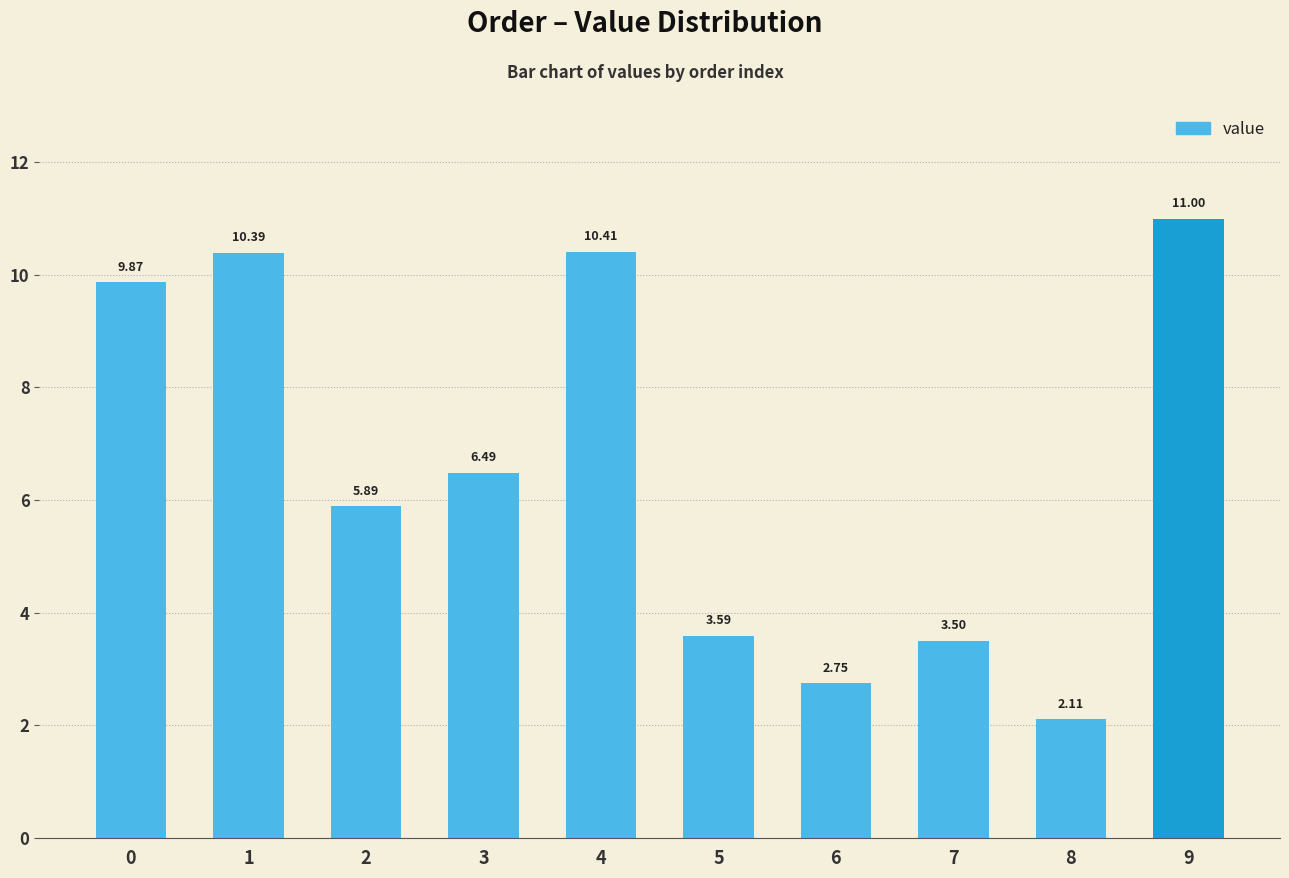

What is the change in value from 2 to 7?

-2.4